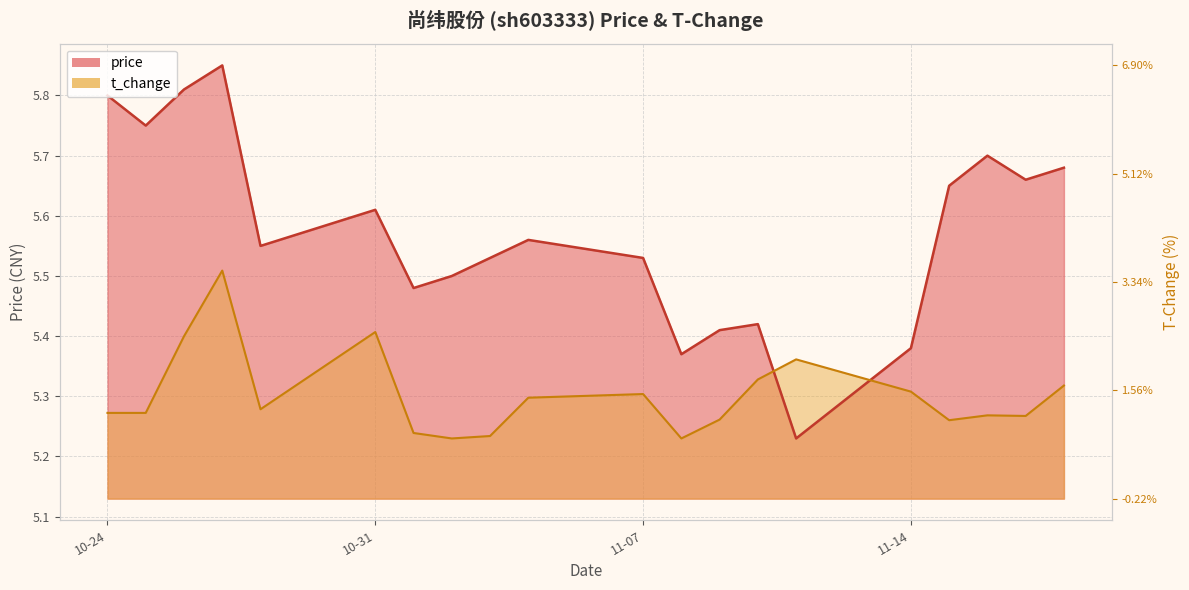

True or false: t_change has more than 1 points higher than both neighbors.

True